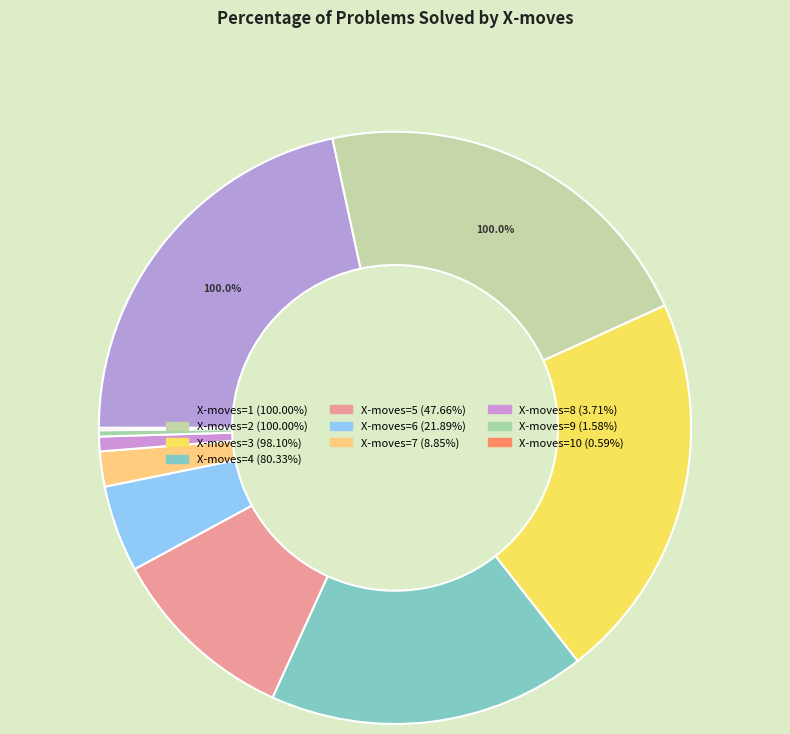

Count the number of slices in the pie.

10